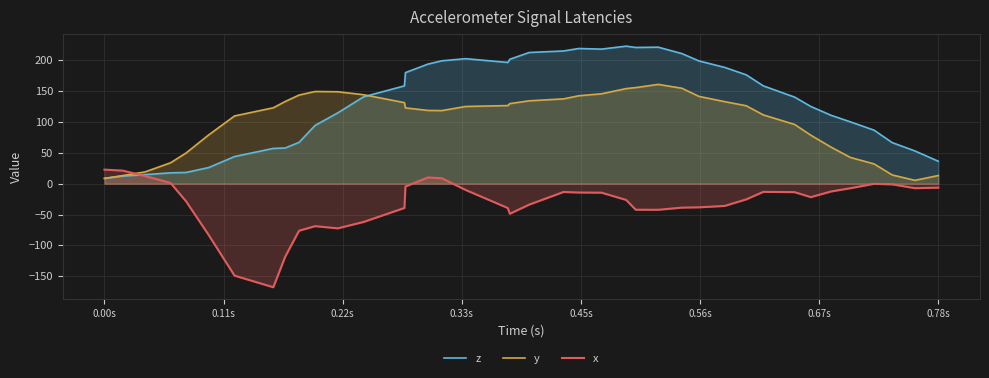

Which series has the largest range (max minus min)?

z